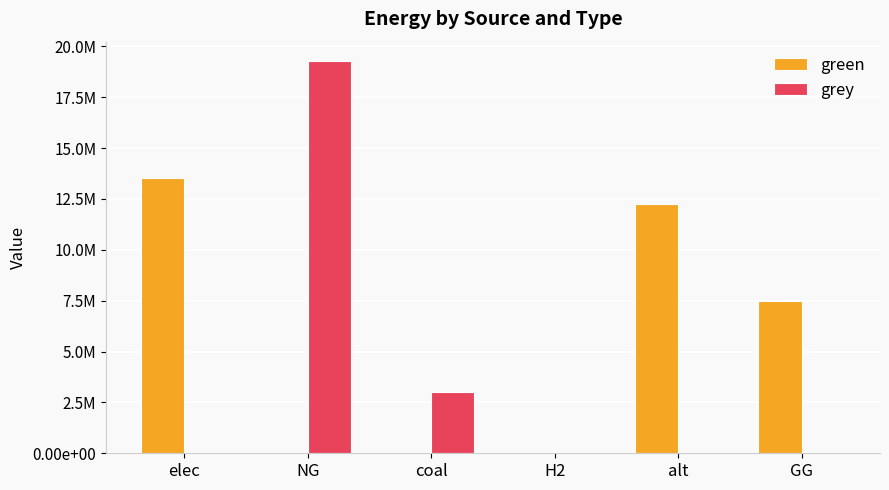

At which label does green reach its minimum?

NG